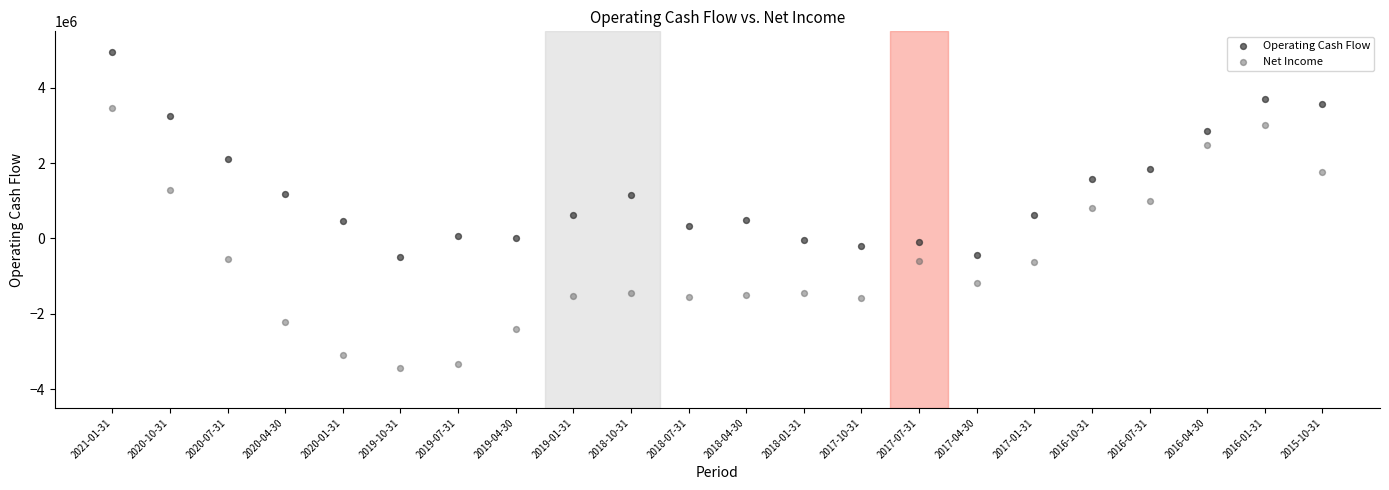

What are all the series names shown in the legend?

Operating Cash Flow, Net Income